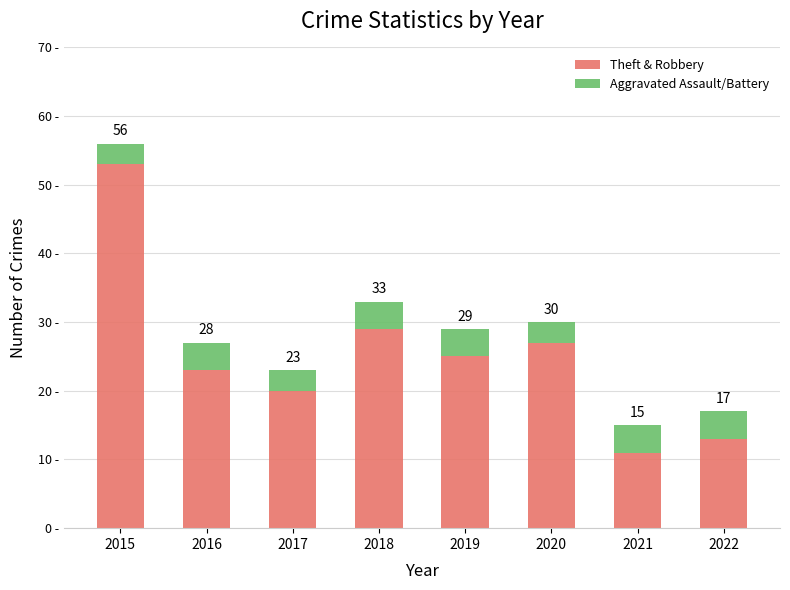

What is the total value across all series at 2021?

15